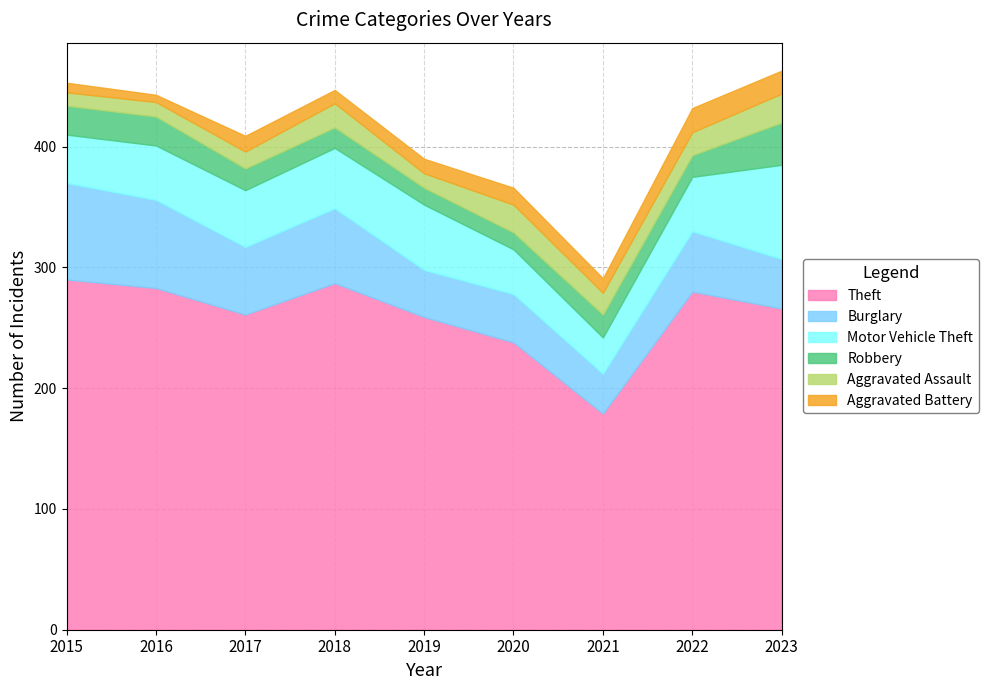

How many values in the Robbery series are below 18?

3